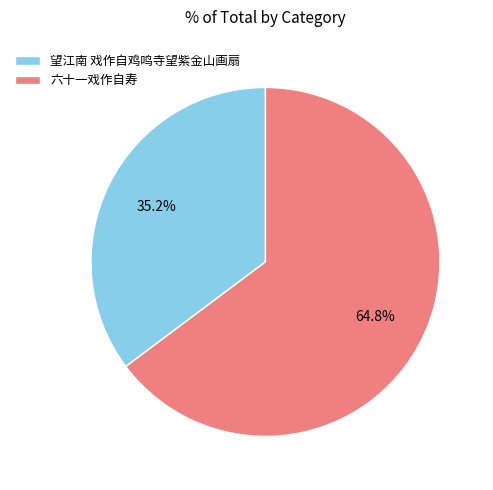

What percentage is the 望江南 戏作自鸡鸣寺望紫金山画扇 slice, to the nearest percent?

35%